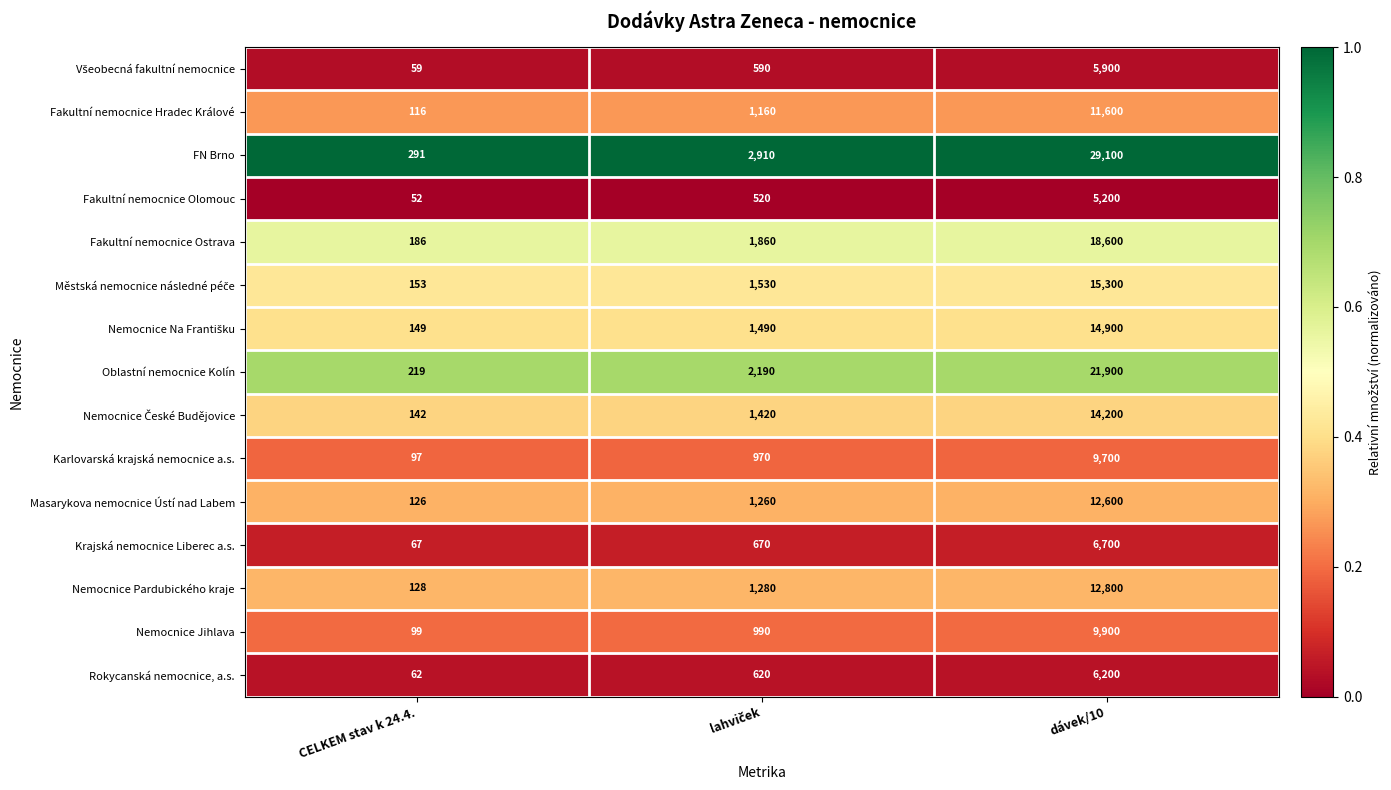

At which category does the chart reach its minimum across all series?

CELKEM stav k 24.4.